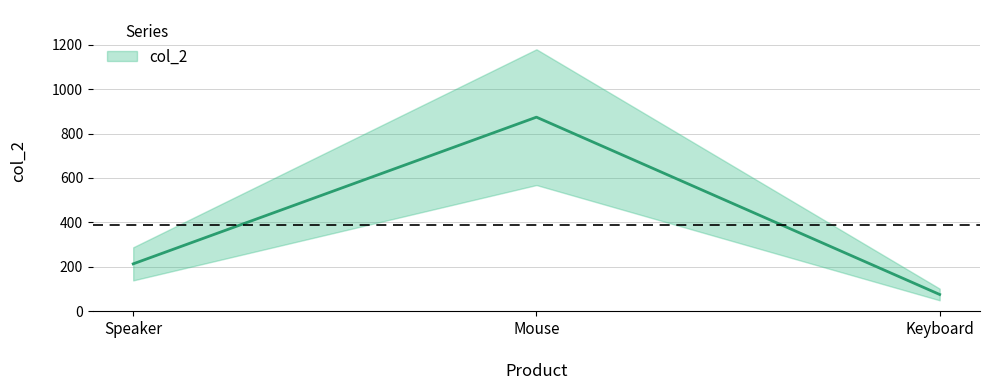

Does the chart display data point markers on the line(s)?

No